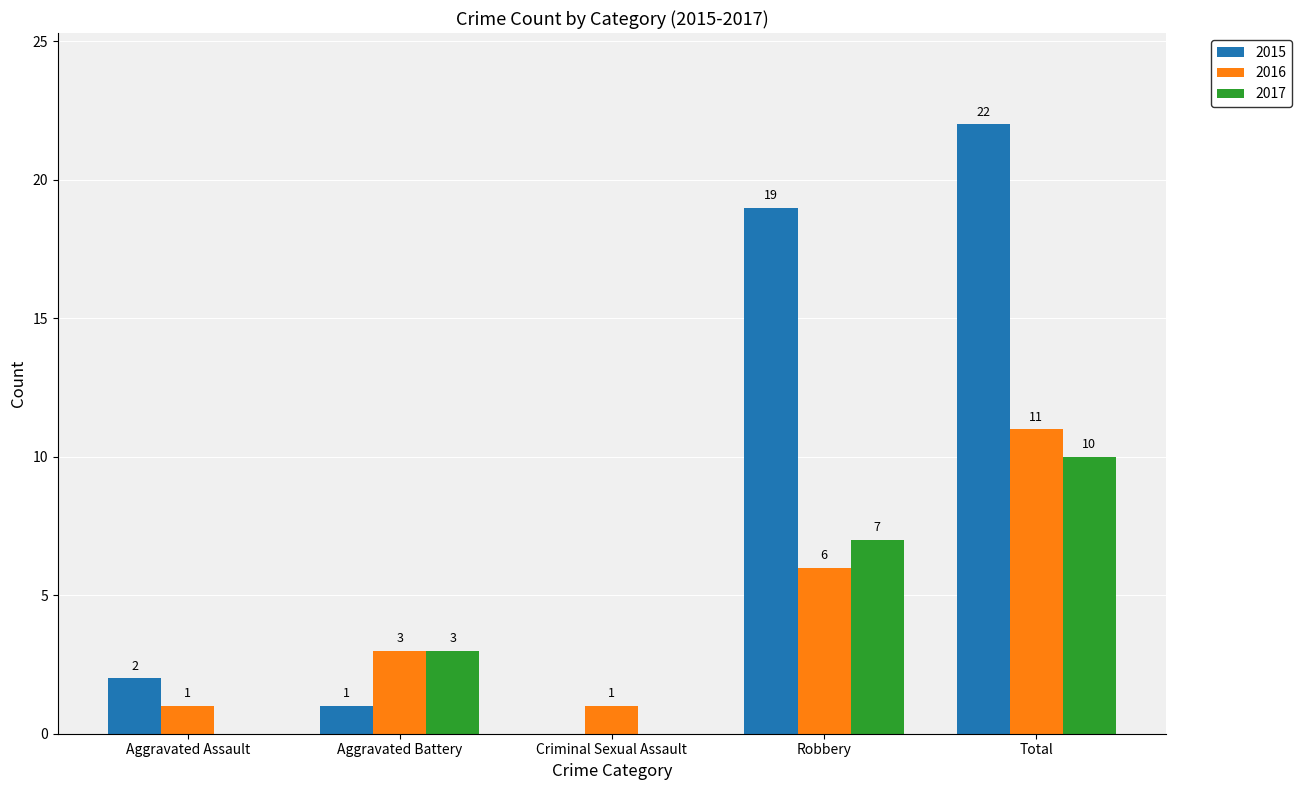

What is the sum of all 2016 values?

22